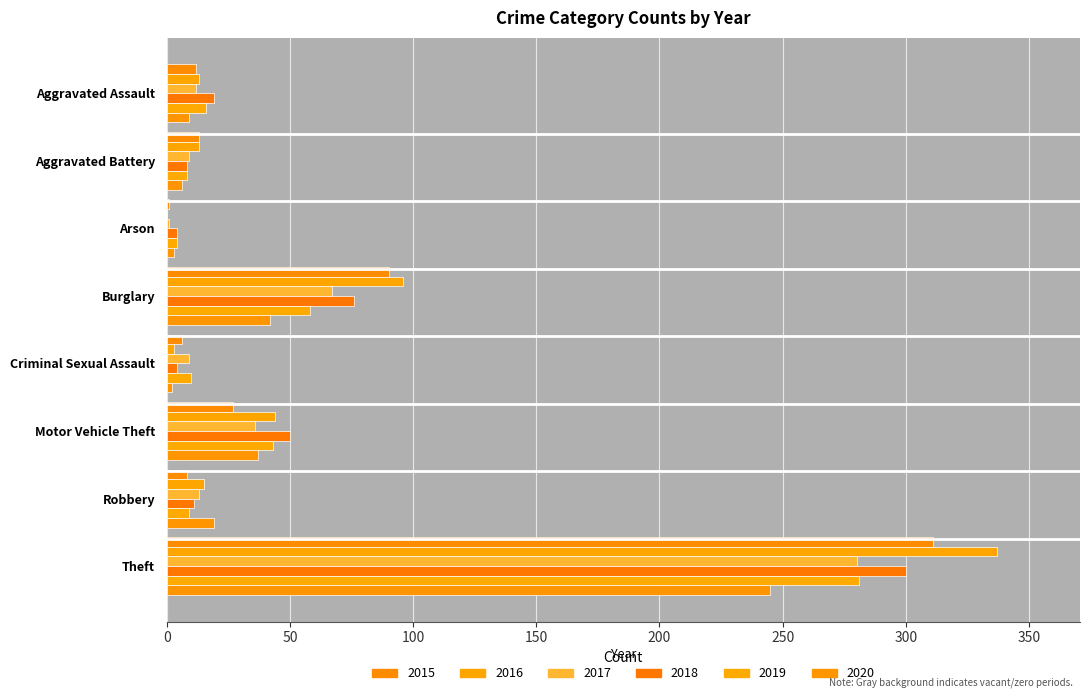

What are all the series names shown in the legend?

2015, 2016, 2017, 2018, 2019, 2020